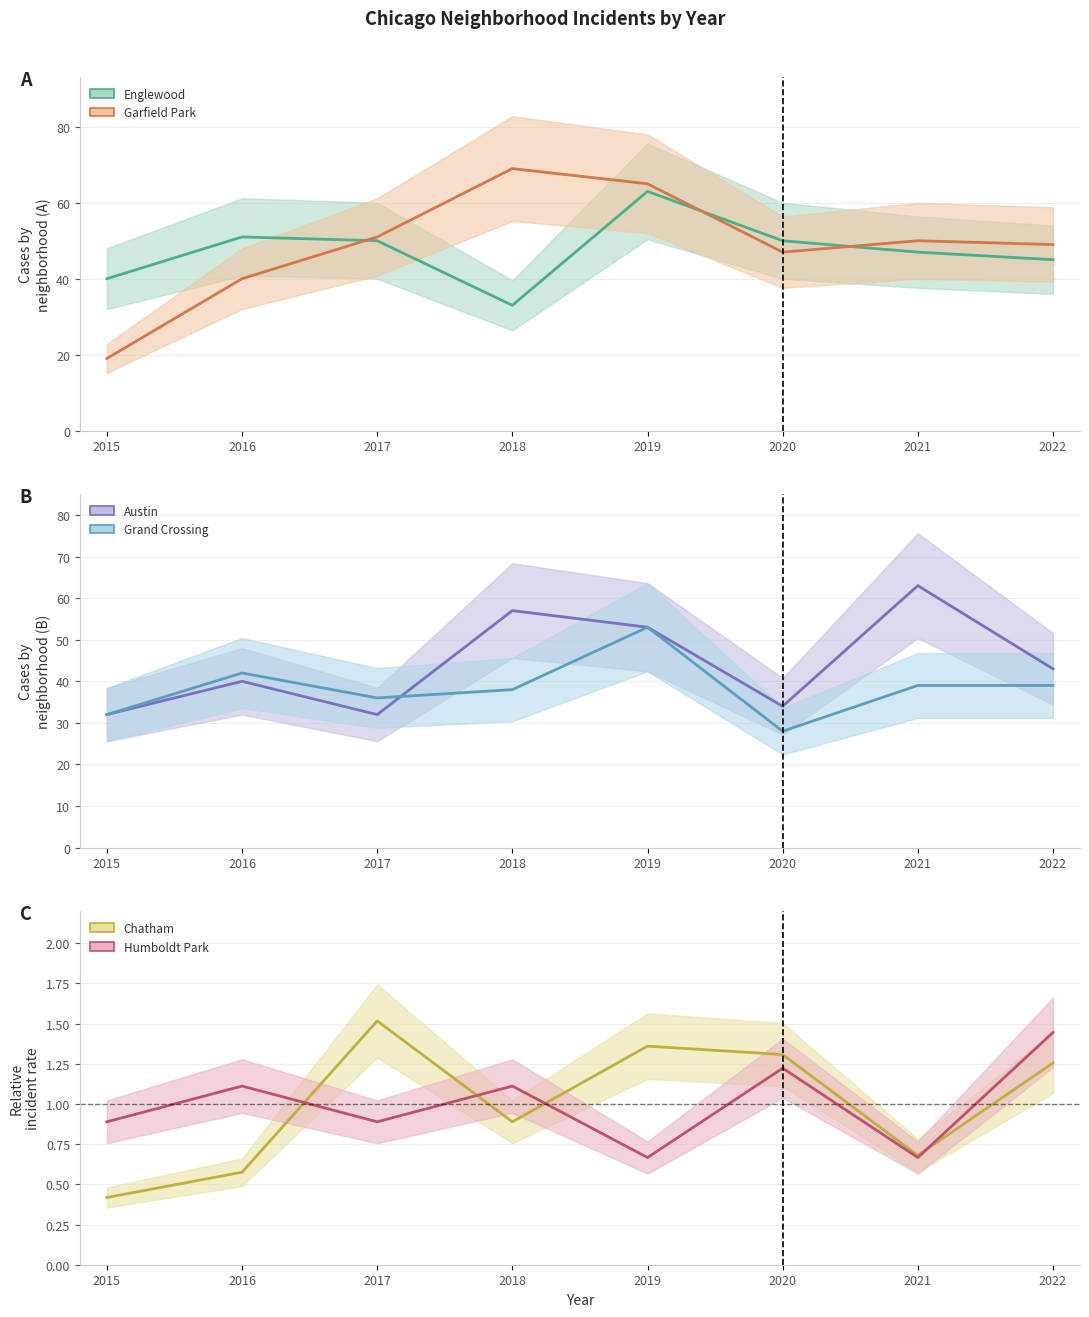

How many data points in Austin are above 43?

3